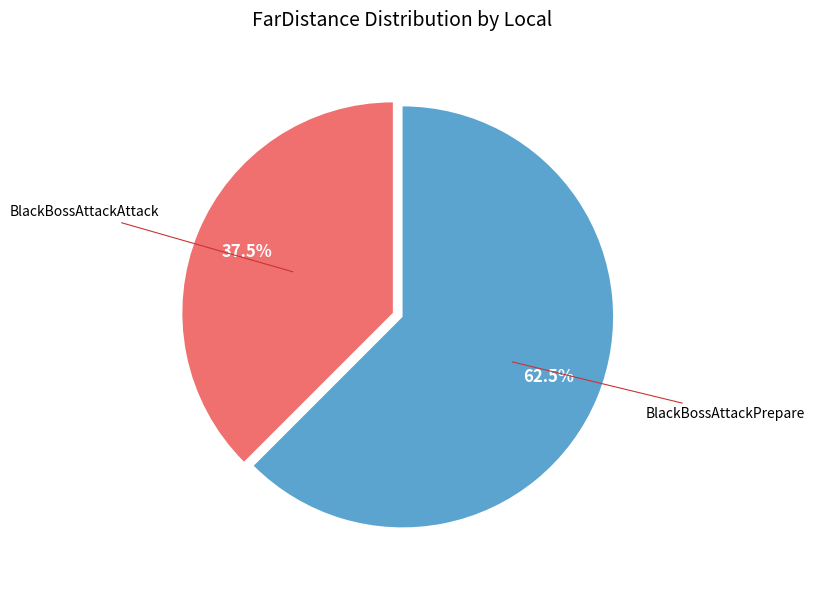

Does any single category account for the majority?

Yes